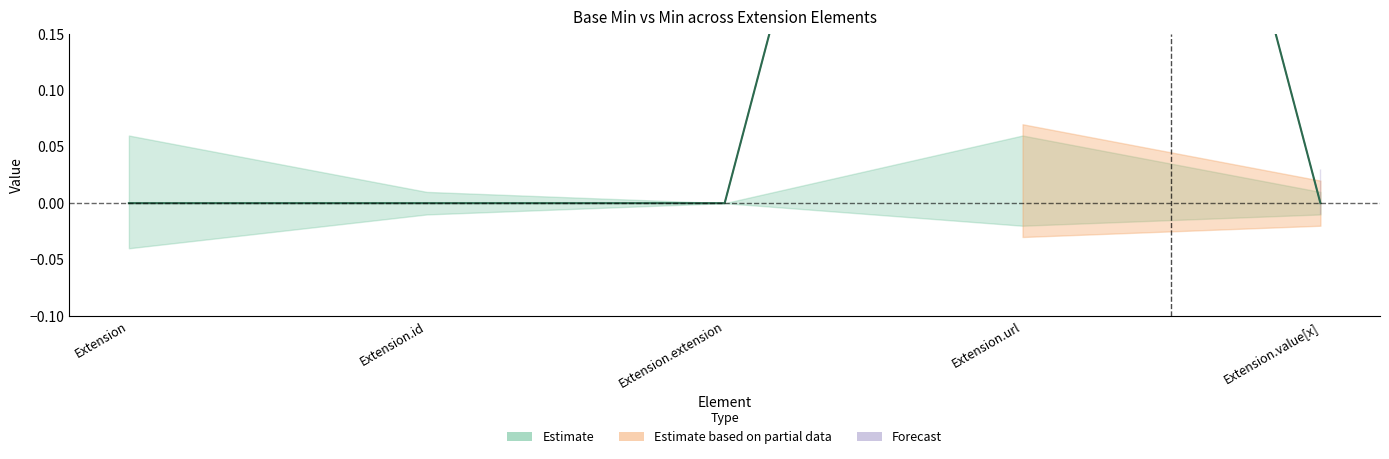

What is the greatest value displayed?

1